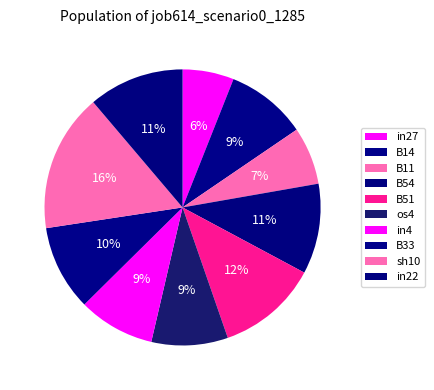

Which category has the biggest portion of the pie?

sh10